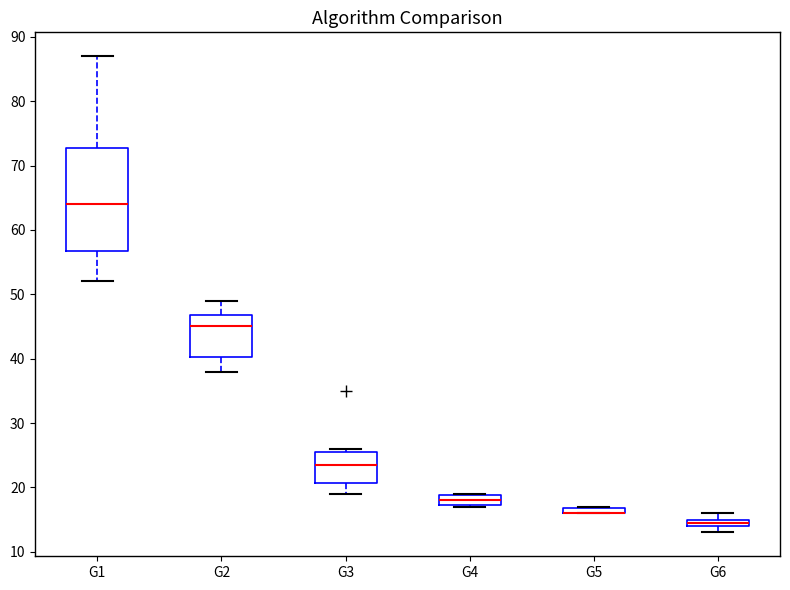

Which box is the tallest, from its lower edge to its upper edge?

G1